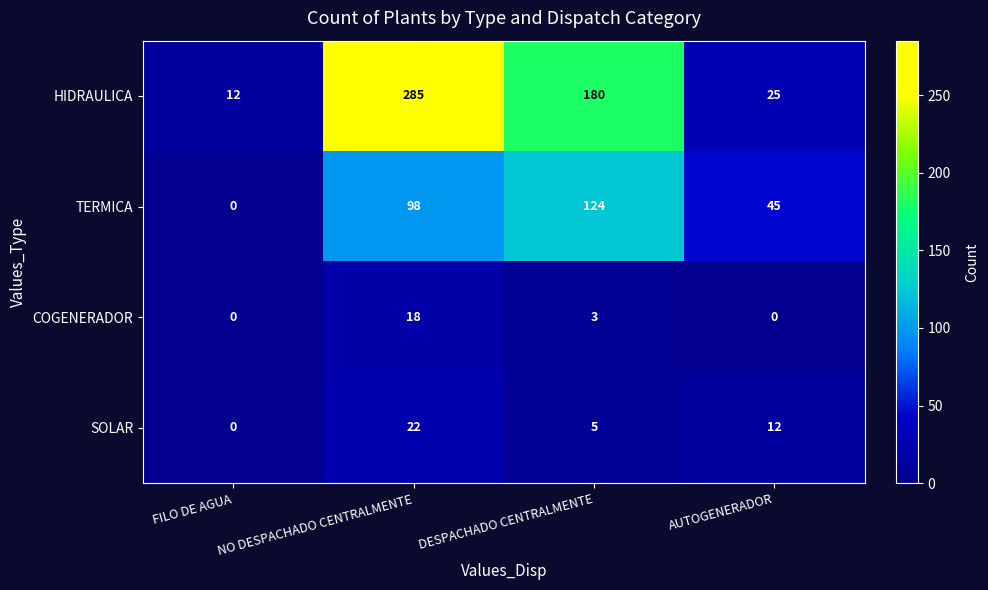

What is the difference between the maximum and minimum values in the COGENERADOR series?

18